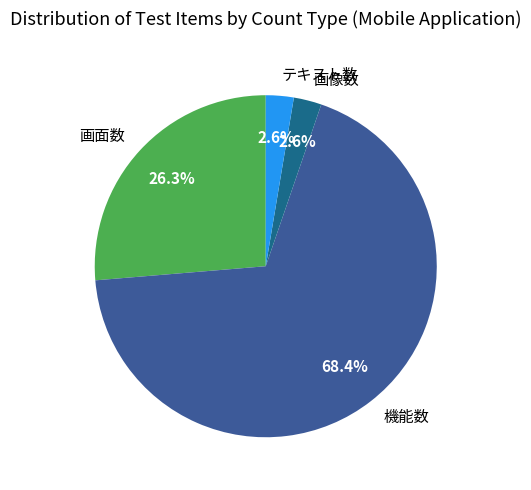

True or false: 画面数 accounts for 26% of the total.

True